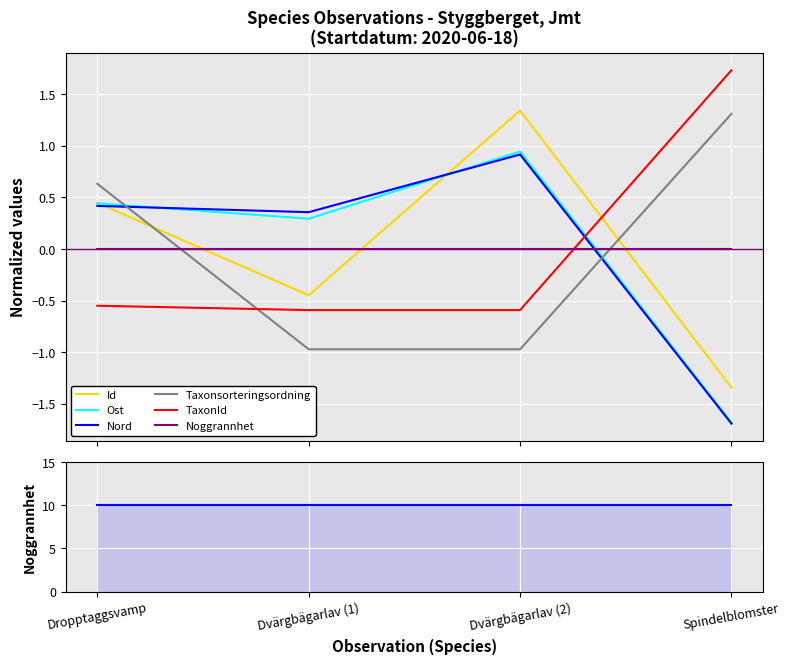

After their last crossing, which series has the higher values: Id or Taxonsorteringsordning?

Taxonsorteringsordning